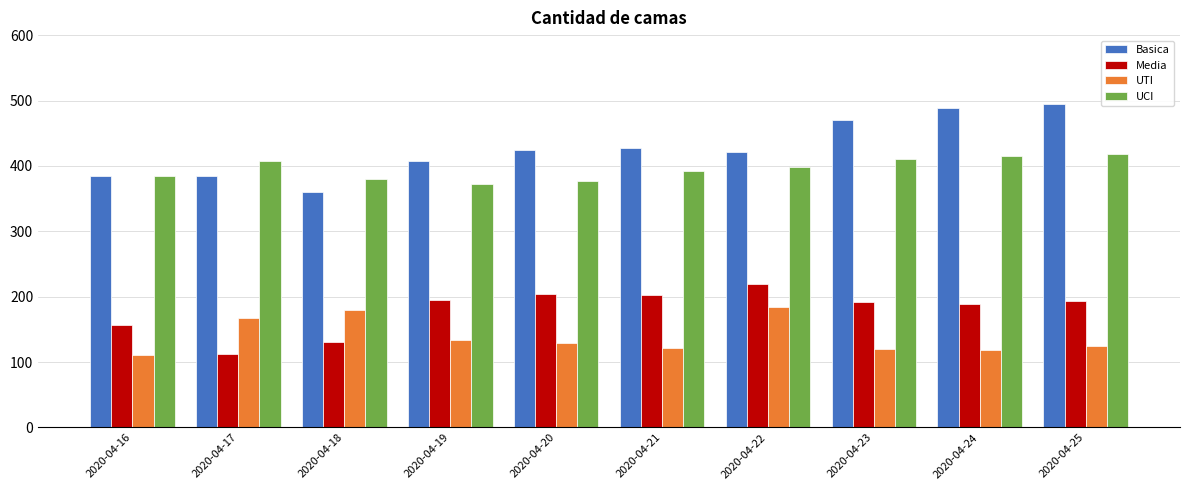

Which series has the largest total across all categories?

Basica